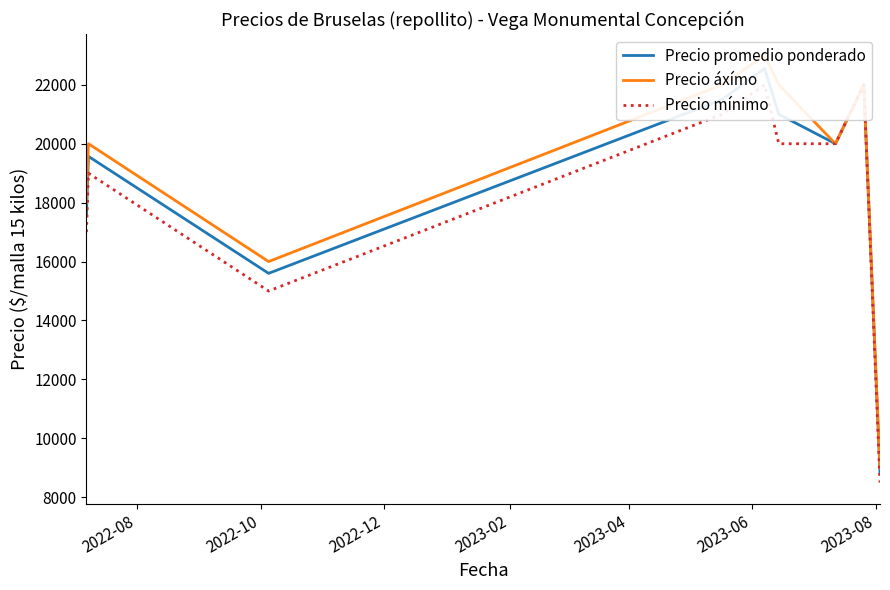

List the series in order of their overall mean, lowest first.

Precio mínimo, Precio promedio ponderado, Precio áxímo